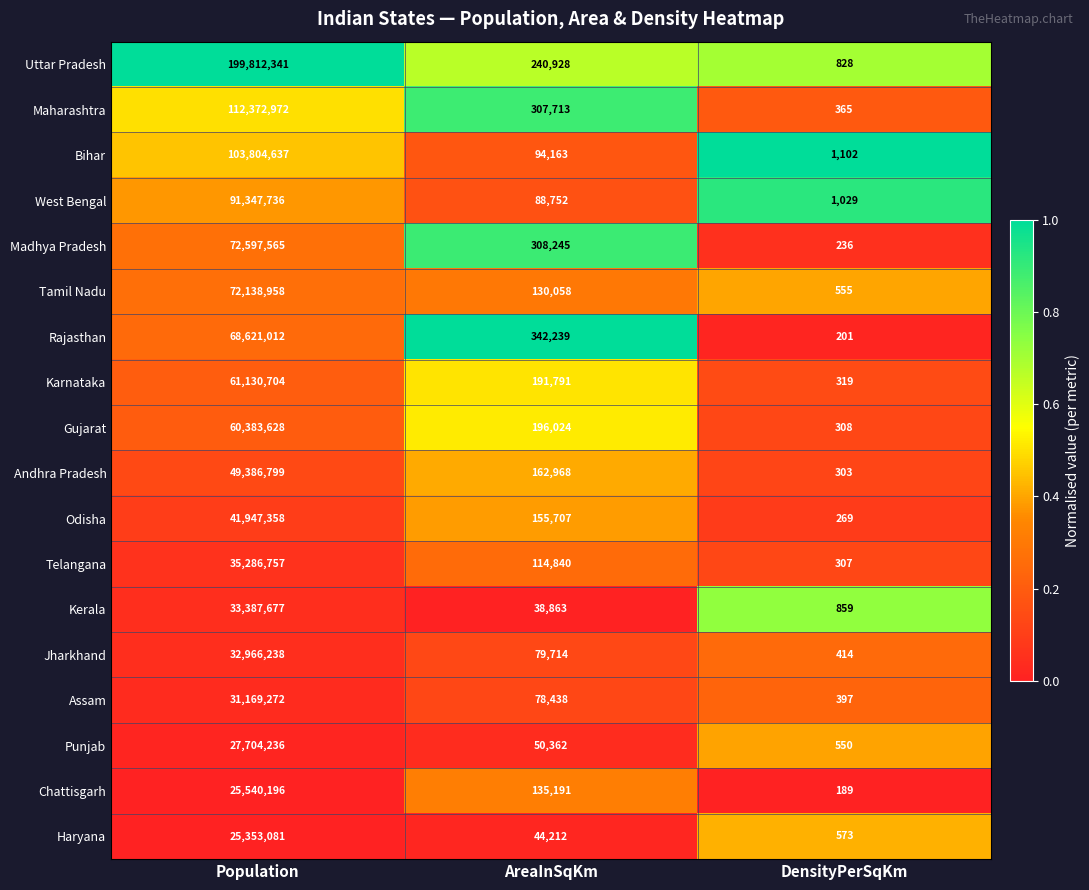

Where does the Odisha series first go above 155707?

Population